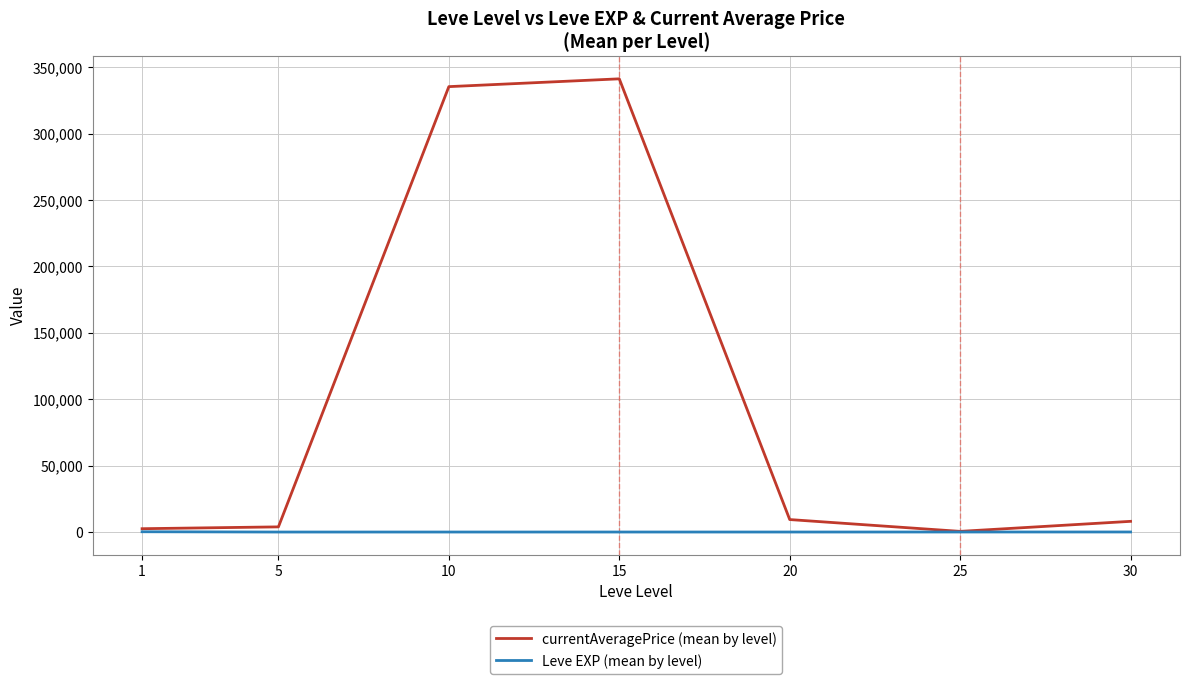

At which category does the chart reach its peak across all series?

15